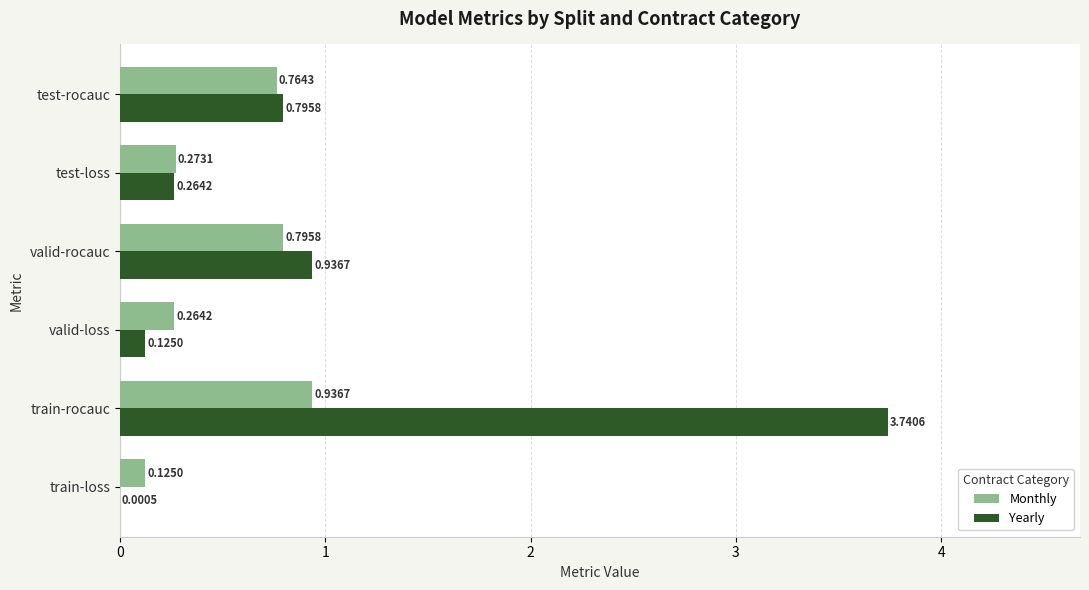

Between train-loss and valid-loss, which series saw the biggest shift?

Monthly